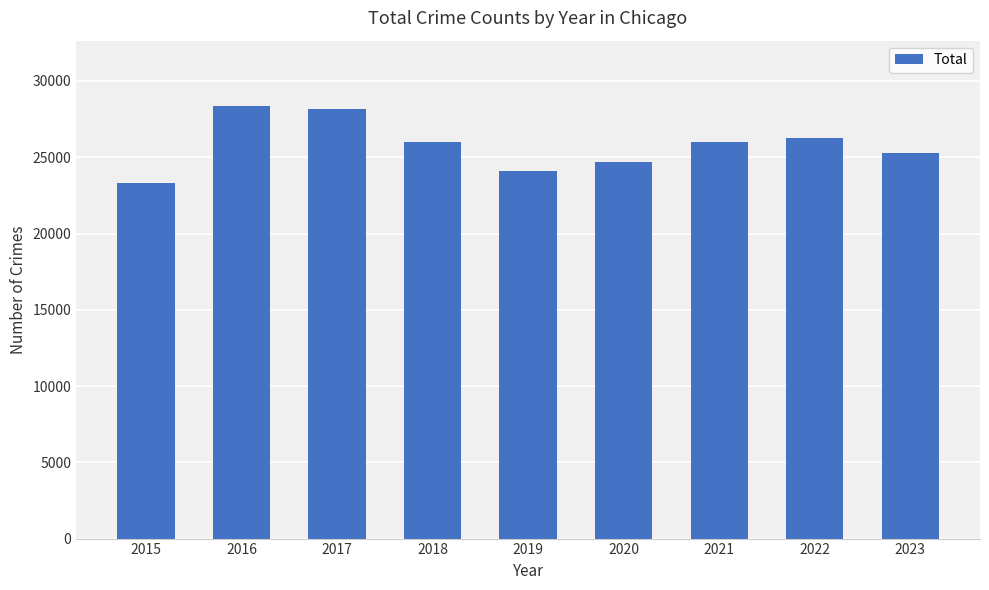

Reading left to right, transcribe all the data shown in this chart.

2015=23321	2016=28385	2017=28150	2018=26020	2019=24095	2020=24698	2021=26020	2022=26231	2023=25249